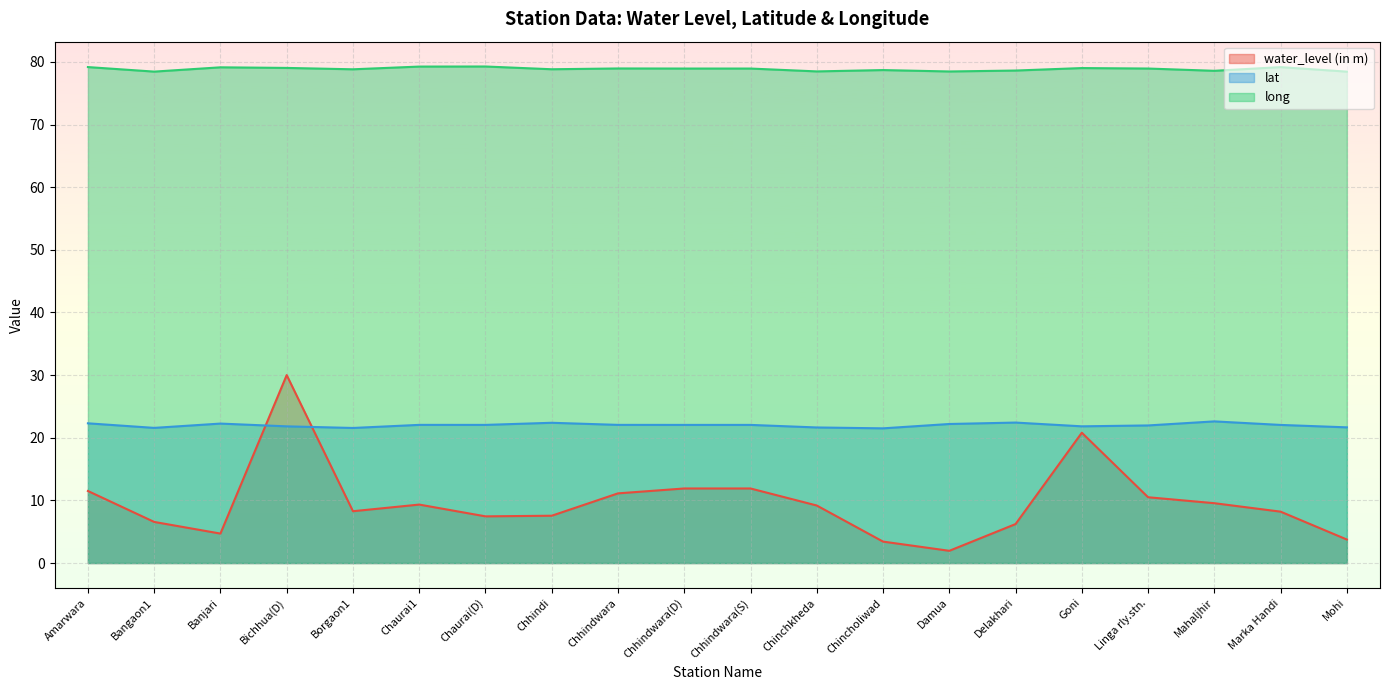

Which category has the highest value in the lat series?

Mahaljhir